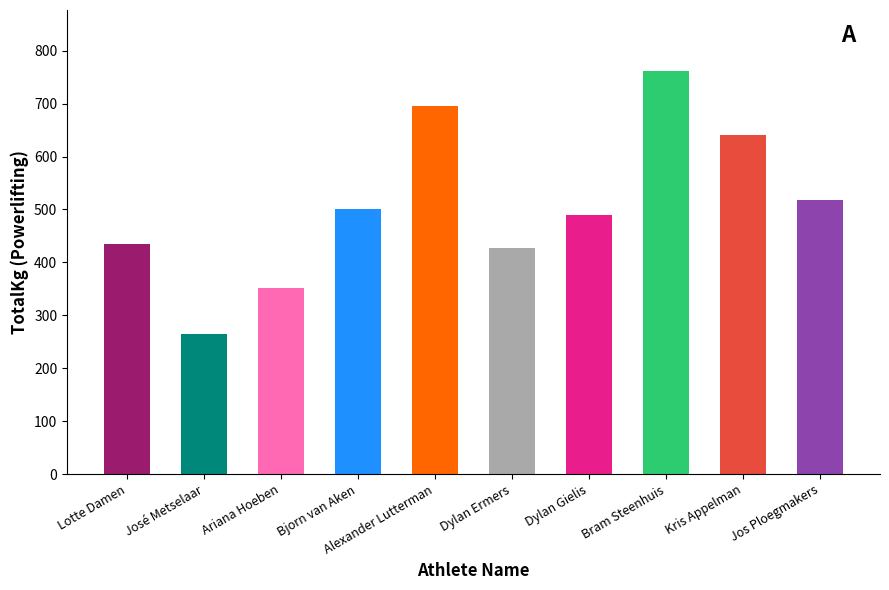

At which label is the value closest to 513?

Jos Ploegmakers